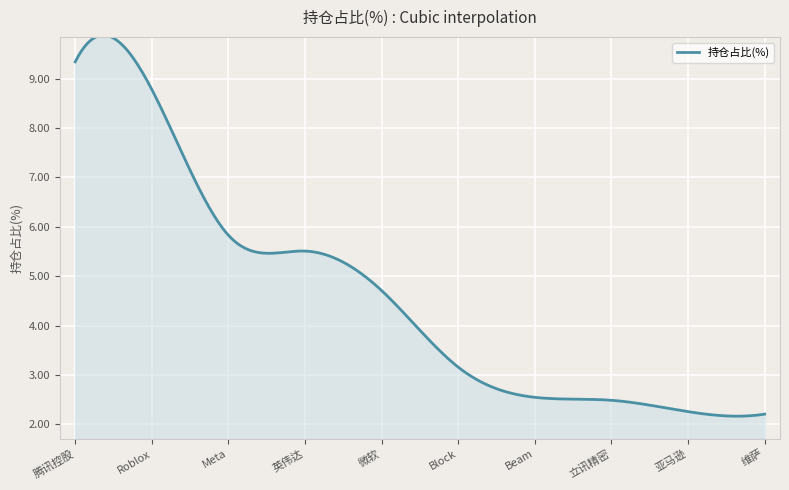

What is the difference between the maximum and minimum values?

7.7